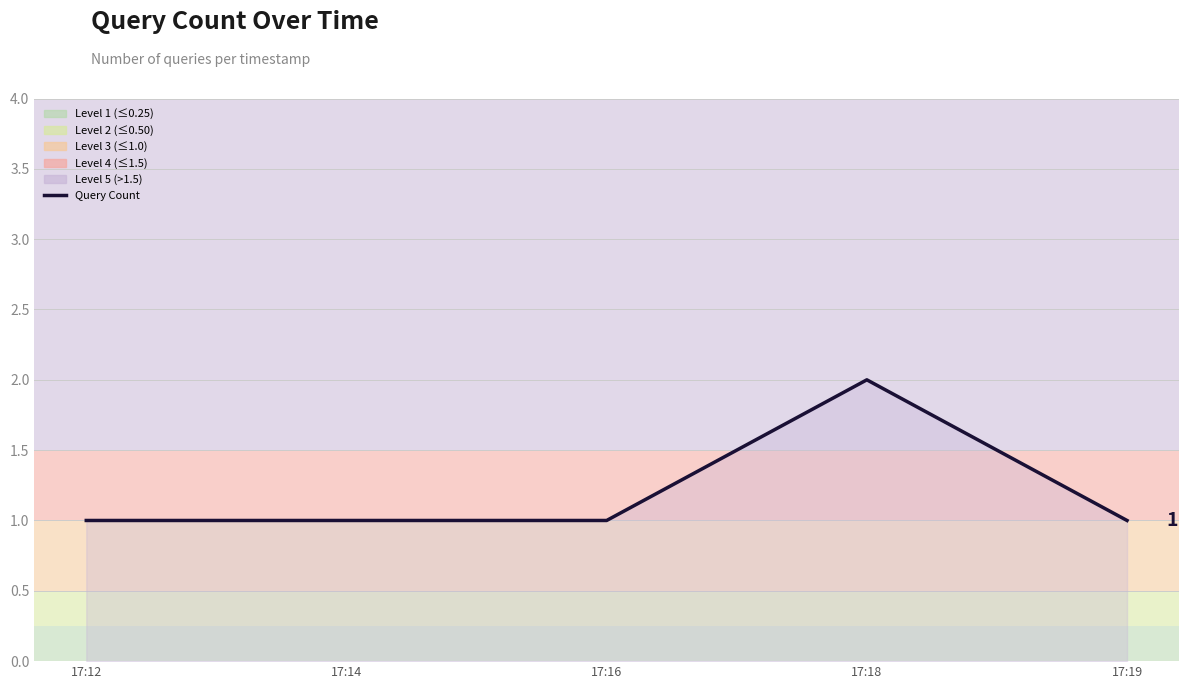

True or false: there are more than 0 points higher than both neighbors.

True